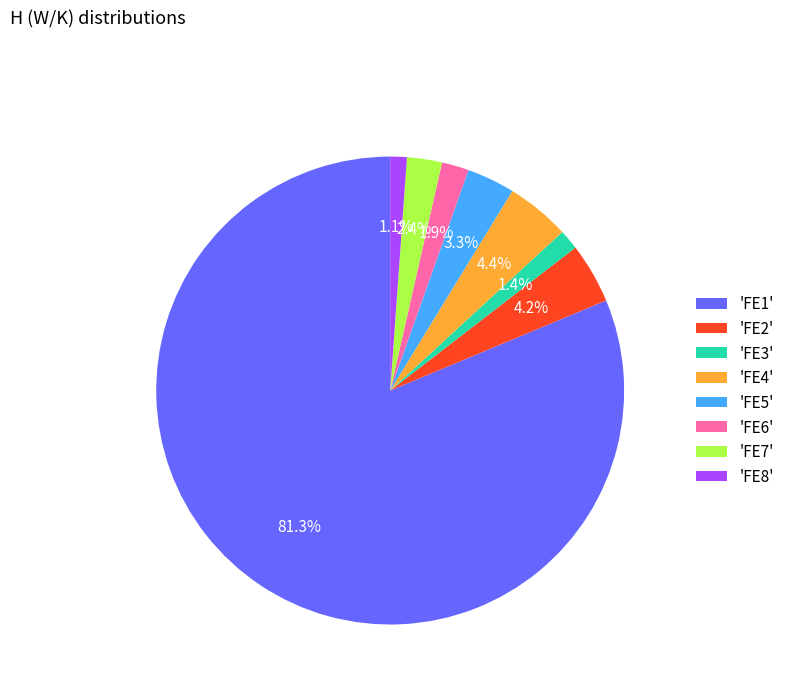

What is the ratio of the value at 'FE2' to the value at 'FE6'?

2.2